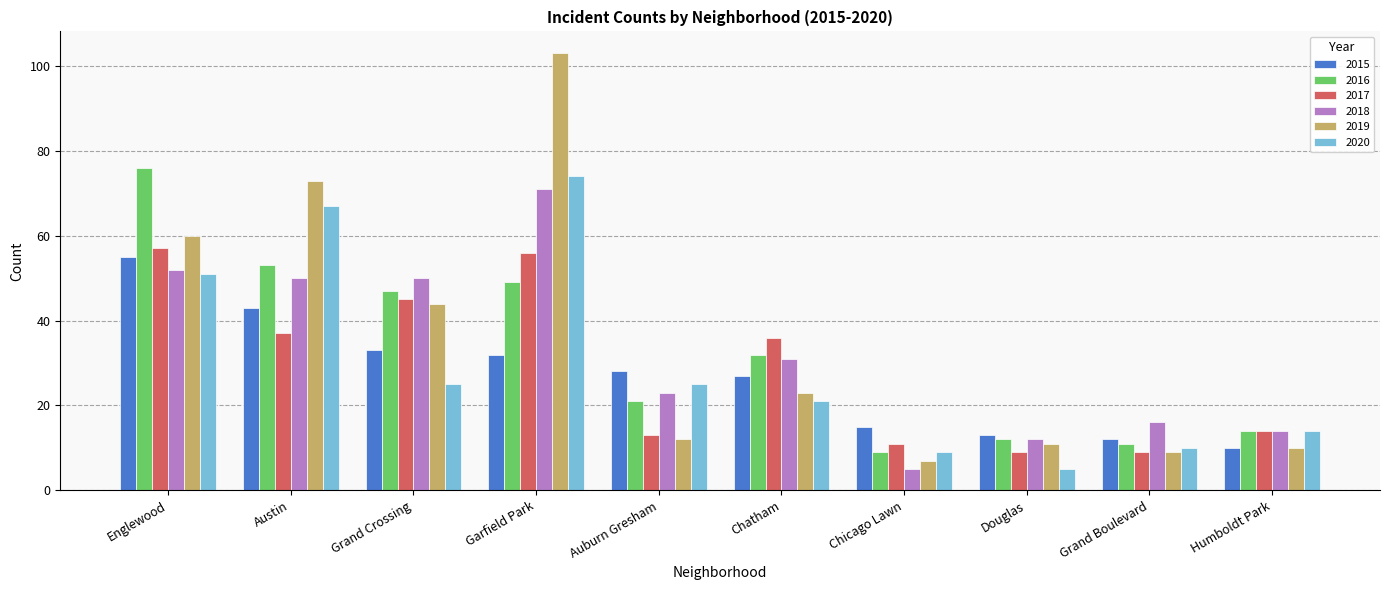

What is the sum of the 2019 values at Englewood and Chatham?

83